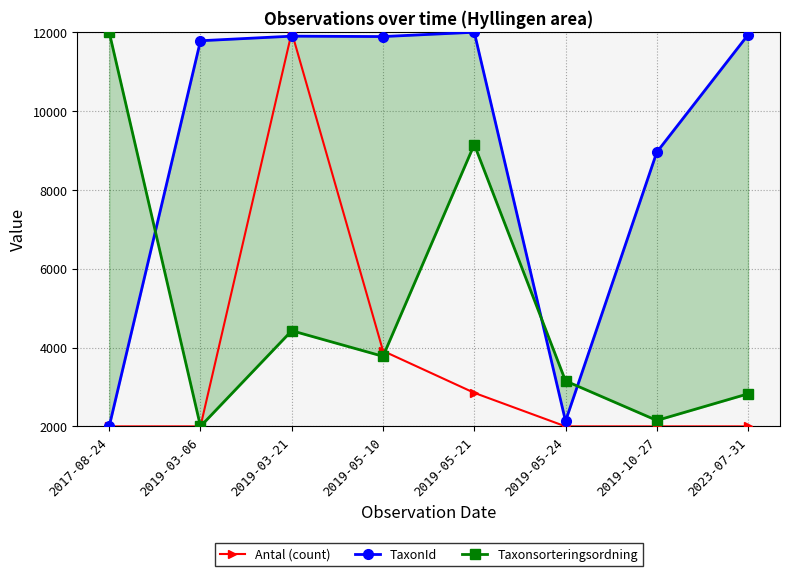

Which series has the largest total across all categories?

TaxonId